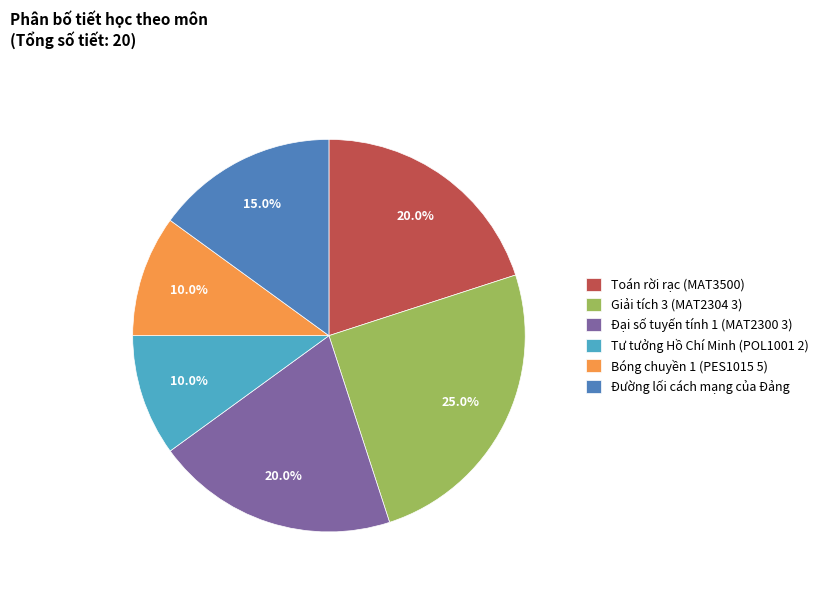

Is it true that Giải tích 3 (MAT2304 3) is 25% of the pie?

True